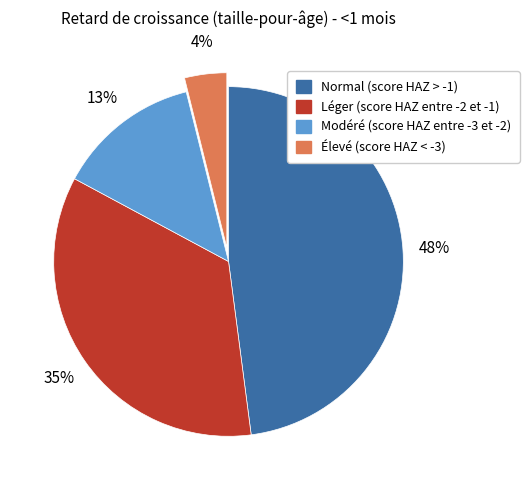

Which has a higher value, Élevé (score HAZ < -3) or Normal (score HAZ > -1)?

Normal (score HAZ > -1)